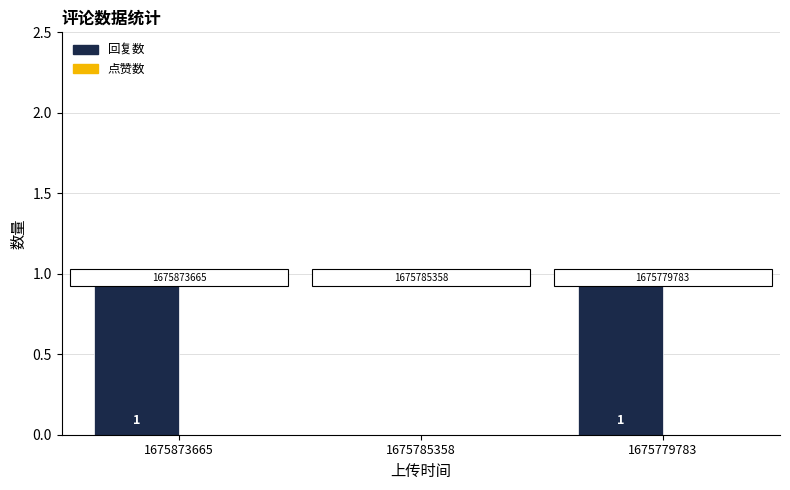

Which has a higher value, 1675873665 or 1675785358?

1675873665